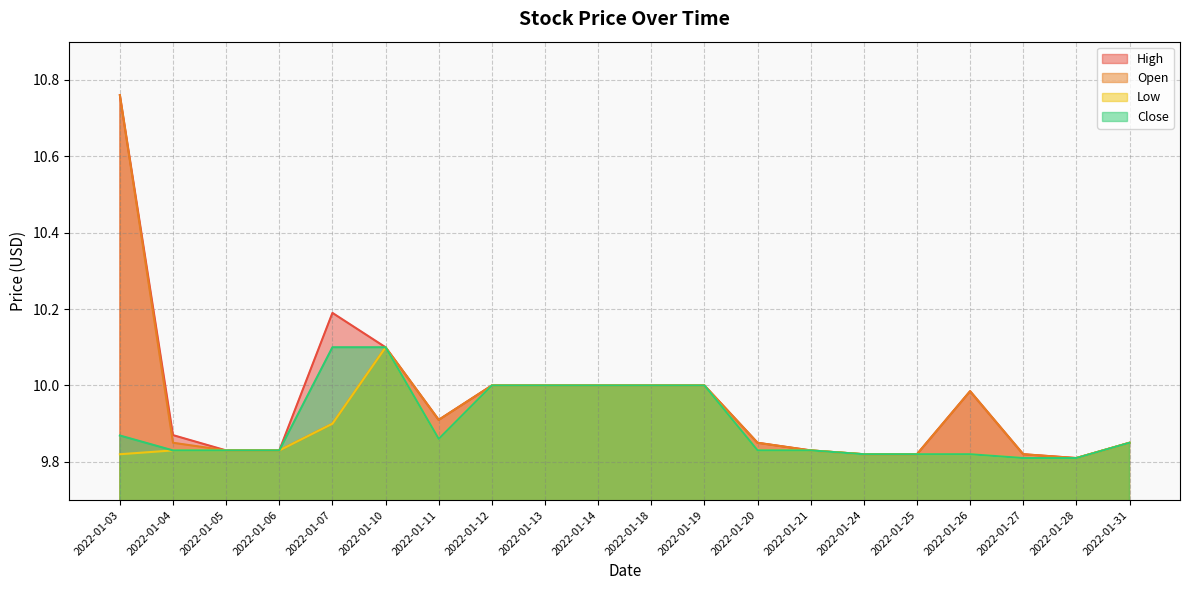

Where is the first local maximum for High?

2022-01-07